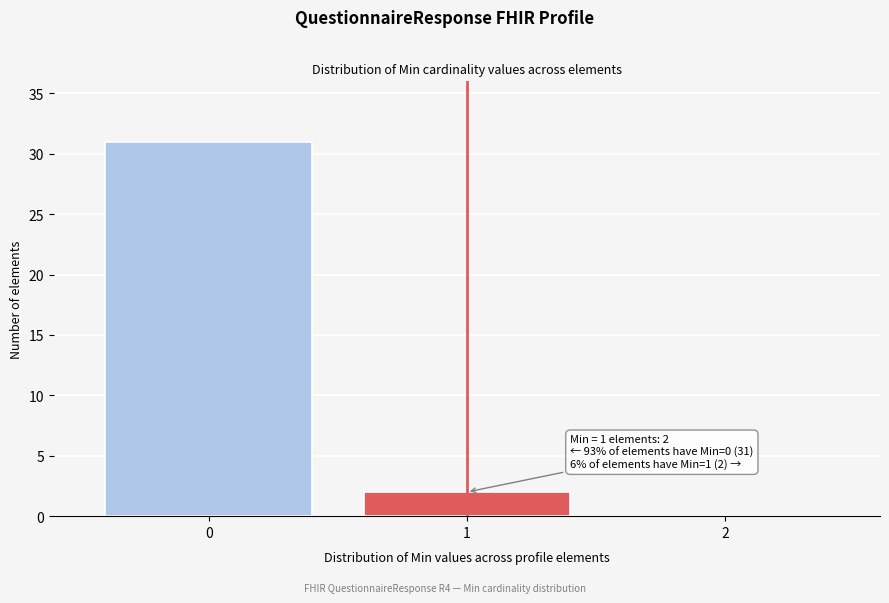

Reading left to right, extract all data points from this chart.

0=31	1=2	2=0